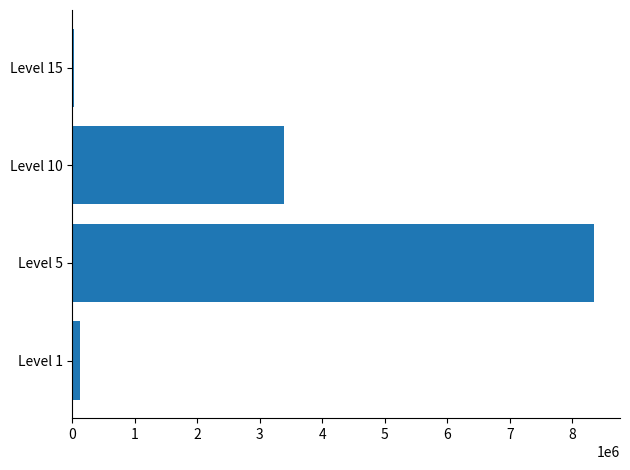

Count the number of data series in this chart.

1